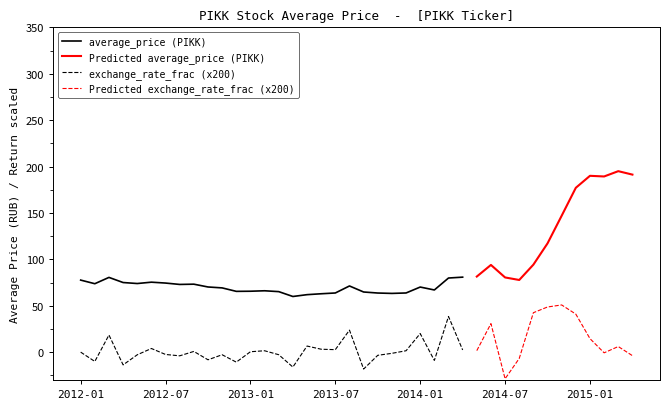

At which label is exchange_rate_frac closest to 0?

2012-01